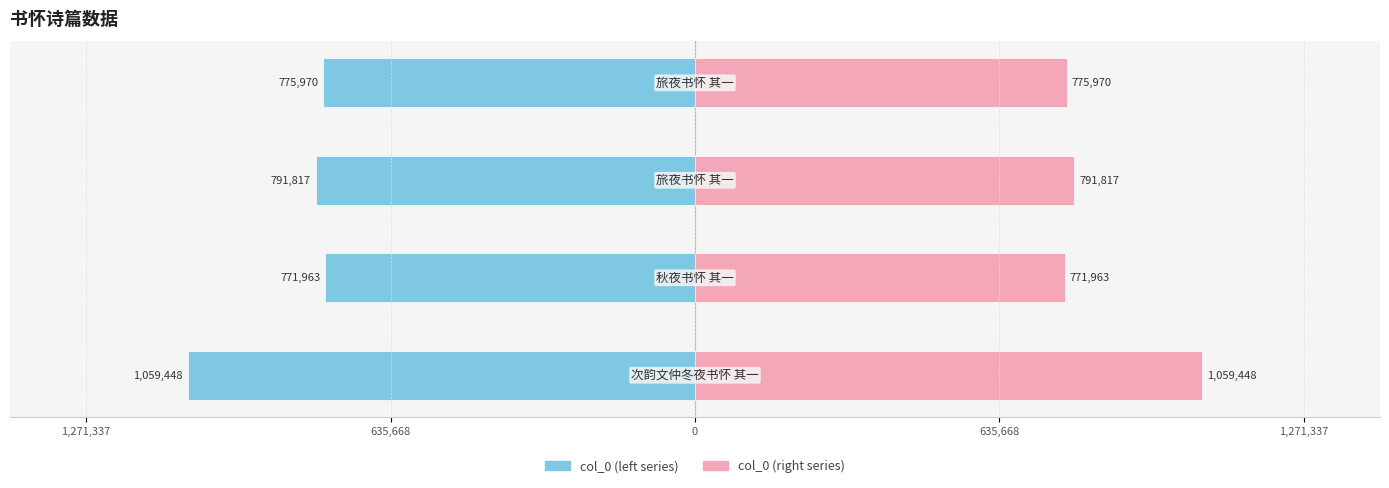

Reading right to left, extract all data points from this chart.

col_0 (left): -775970	-791817	-771963	-1059448
col_0 (right): 775970	791817	771963	1059448